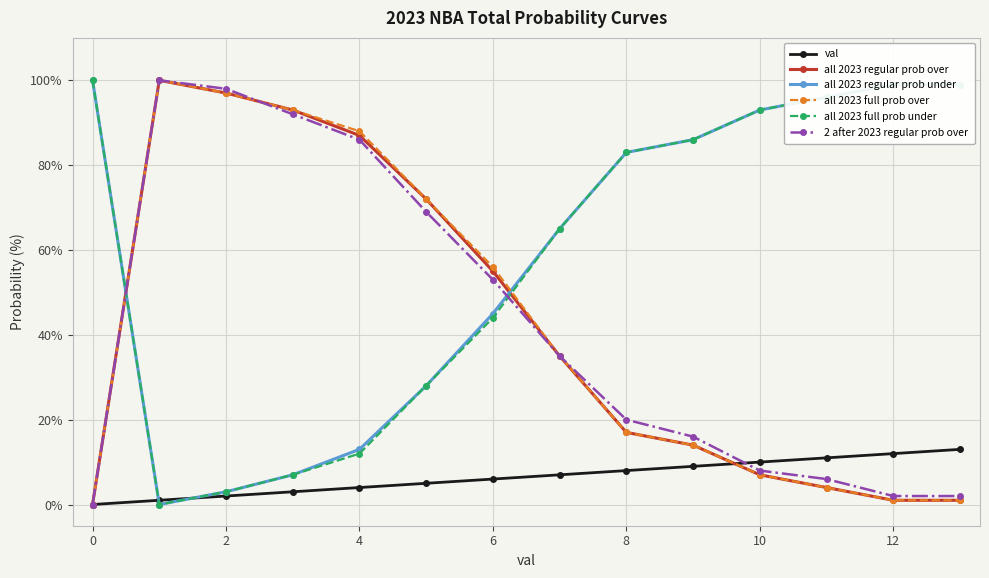

True or false: all 2023 full prob under and 2 after 2023 regular prob over cross at least once.

True